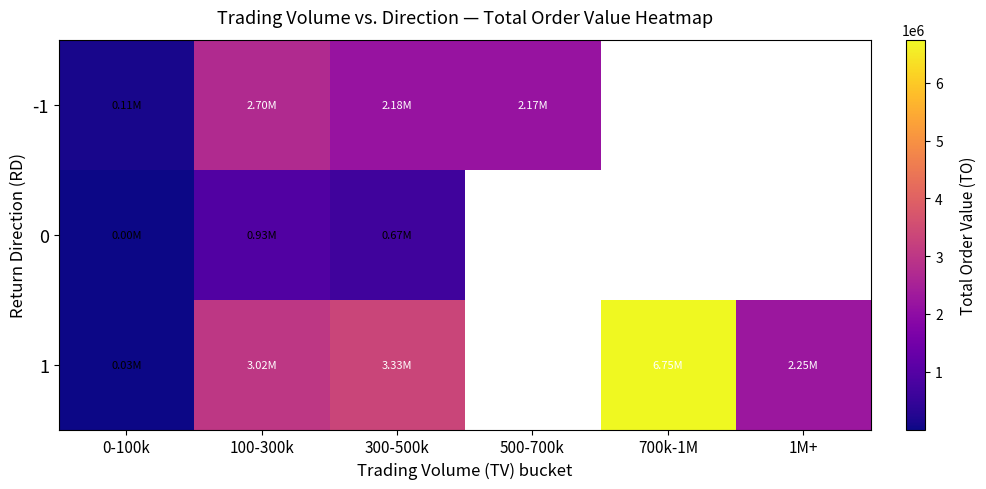

Which series has the largest range (max minus min)?

1